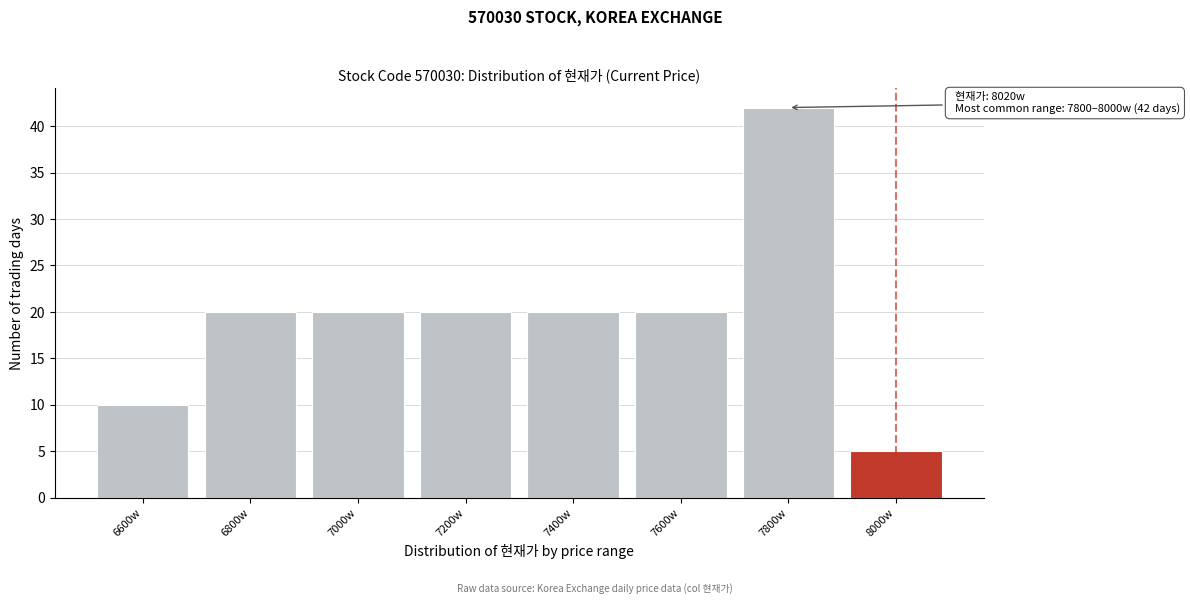

Reading left to right, transcribe all the data shown in this chart.

10	20	20	20	20	20	42	5